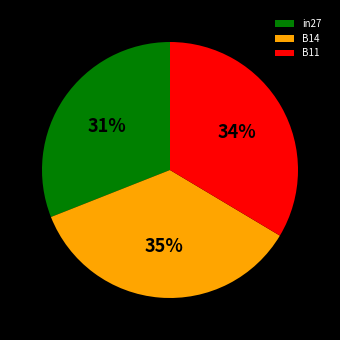

To the nearest percent, what portion does B14 represent?

35%